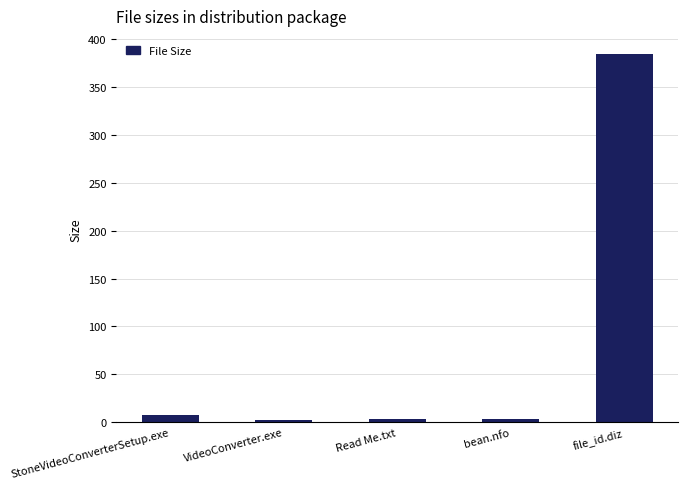

How many distinct data groups are displayed?

1